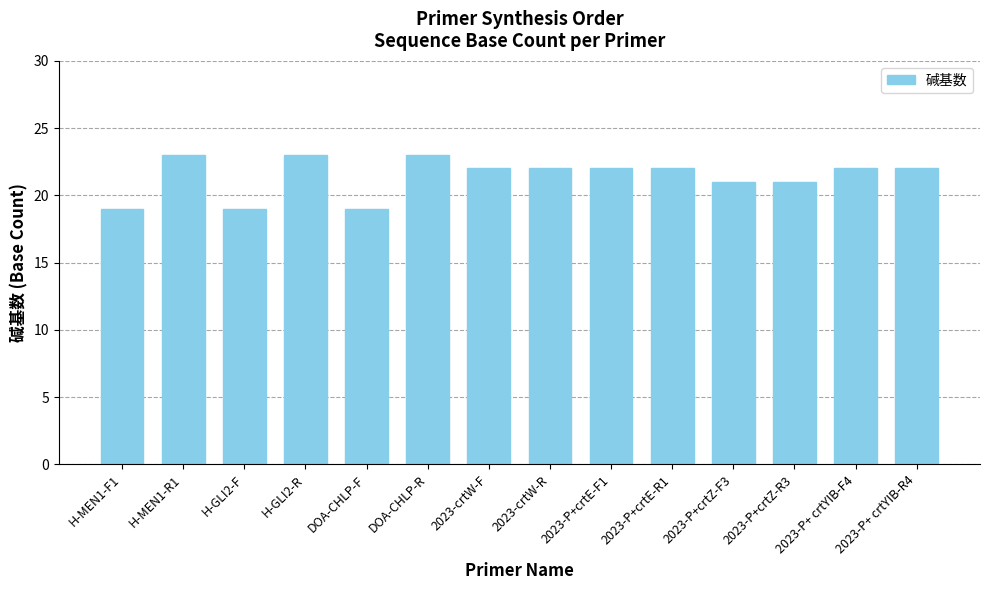

What is the label of the 14th bar from the right?

H-MEN1-F1